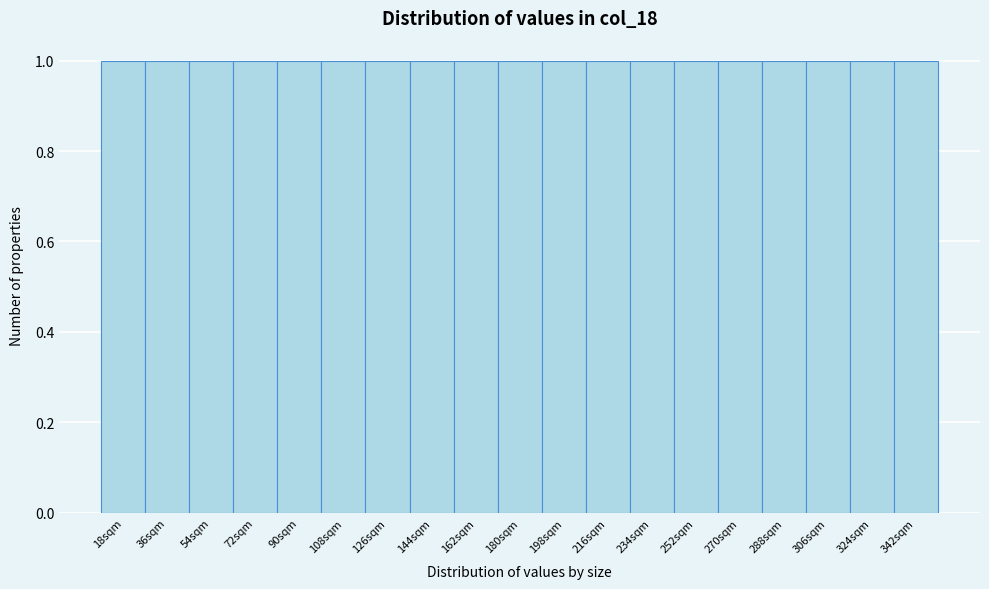

Reading left to right, transcribe this chart: for each bar, give the range it covers on the x-axis and its height. Neither the bar edges nor the heights are printed on the chart, so give them approximately, as read against the axes.

9 to 27: 1
27 to 45: 1
45 to 63: 1
63 to 81: 1
81 to 99: 1
99 to 117: 1
117 to 135: 1
135 to 153: 1
153 to 171: 1
171 to 189: 1
189 to 207: 1
207 to 225: 1
225 to 243: 1
243 to 261: 1
261 to 279: 1
279 to 297: 1
297 to 315: 1
315 to 333: 1
333 to 351: 1